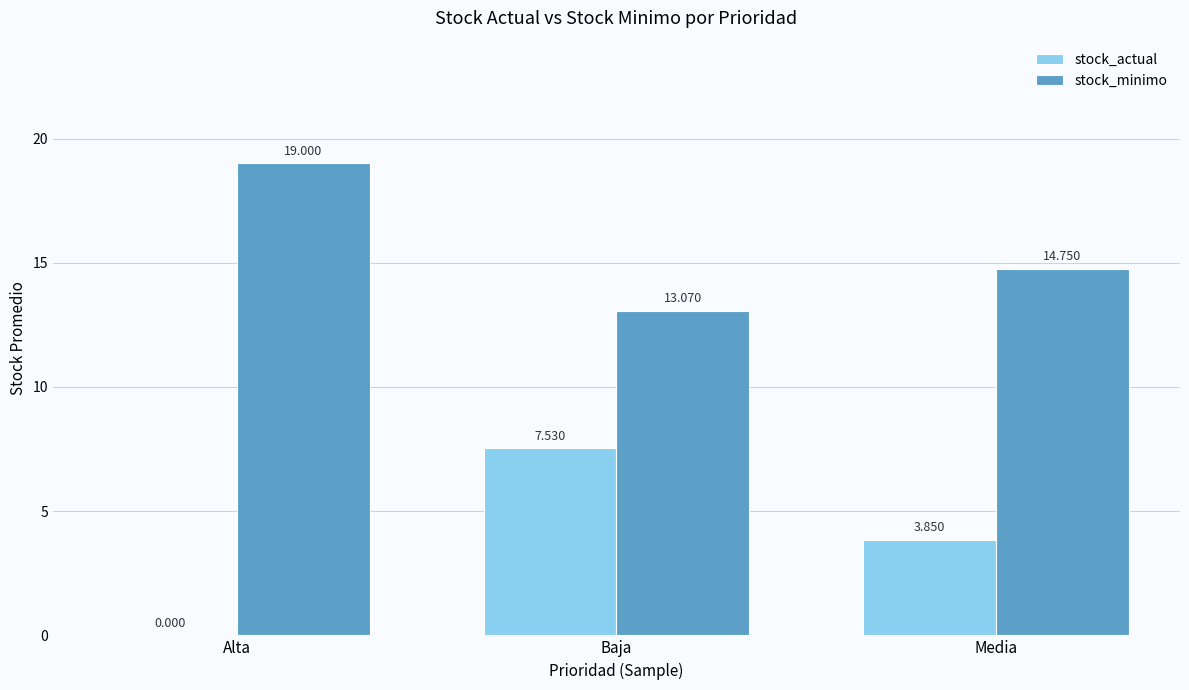

Read the stock_minimo value at Baja.

13.1